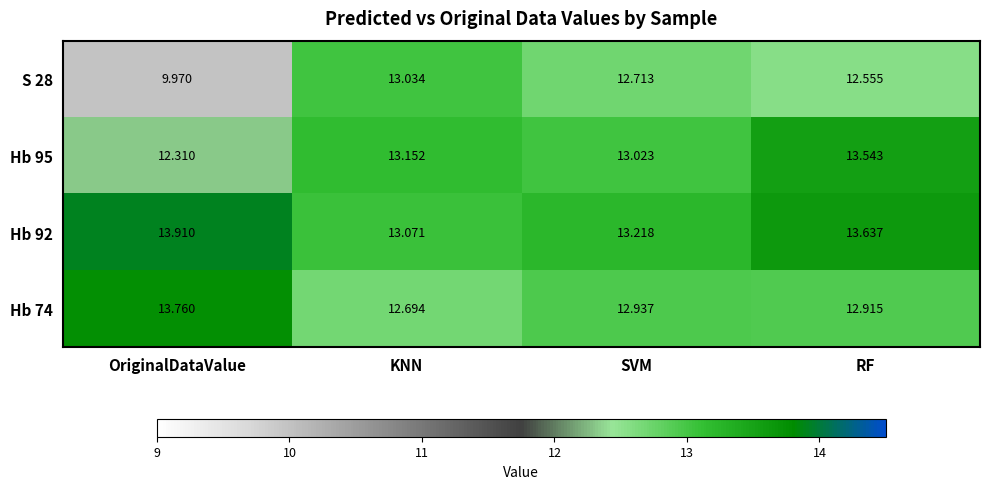

Which label corresponds to the largest value in the chart?

OriginalDataValue